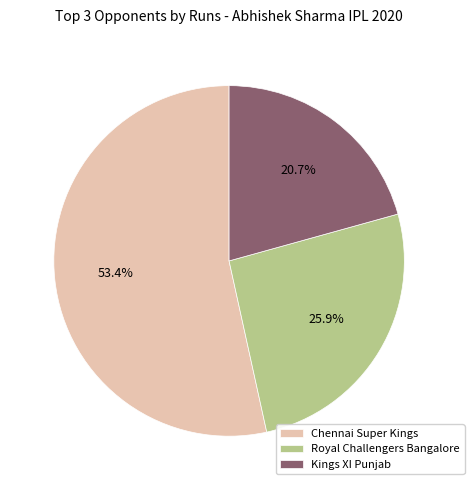

Which slice is the largest?

Chennai Super Kings